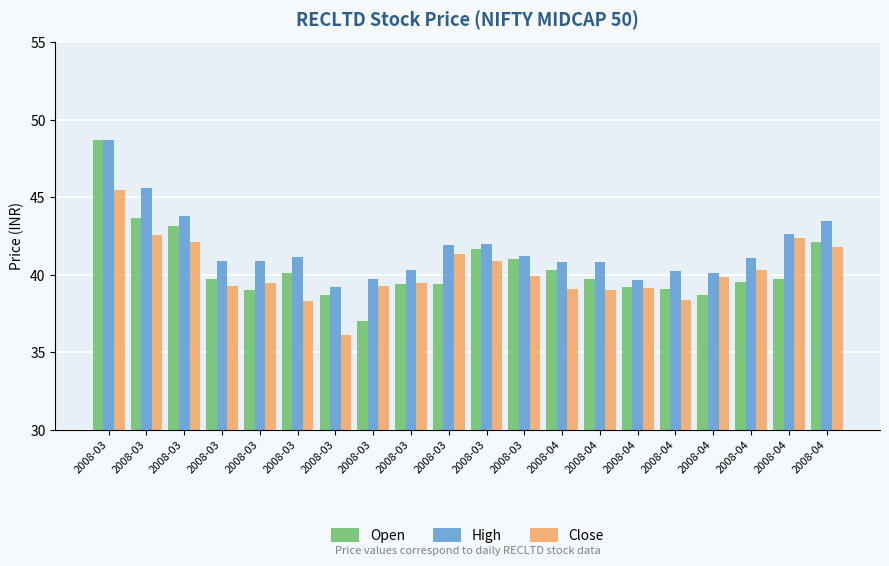

What is the minimum value shown in the chart?

36.1